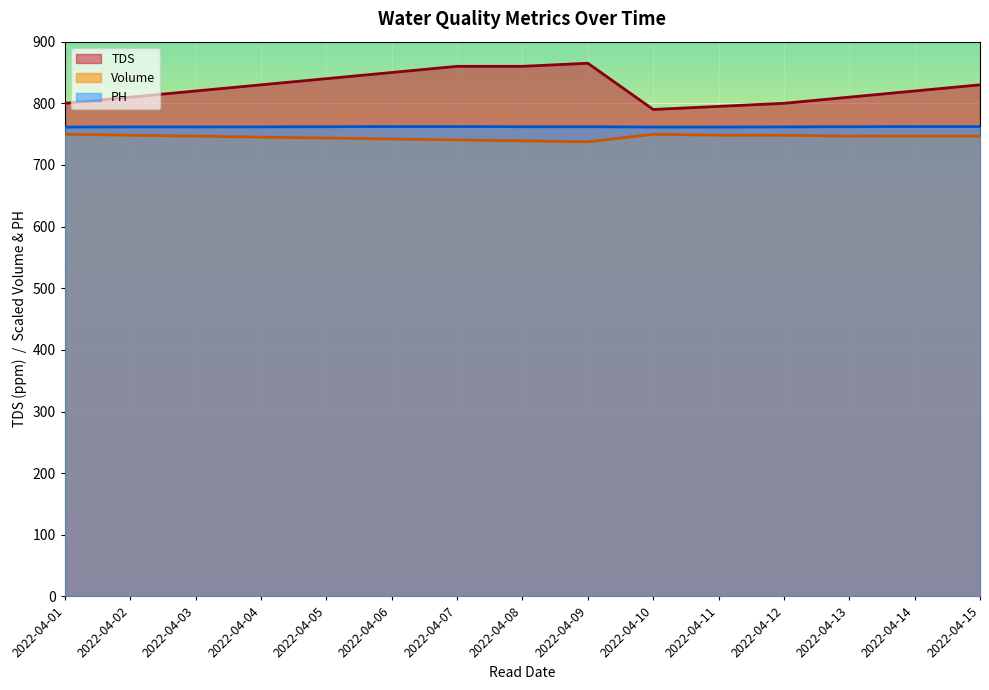

Read the TDS value at 2022-04-15.

830.0